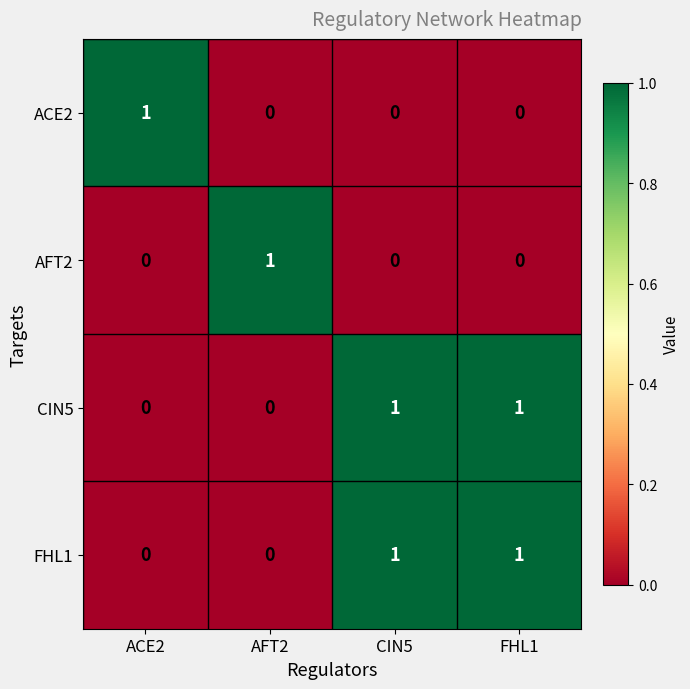

At how many categories does at least one series exceed 0?

4